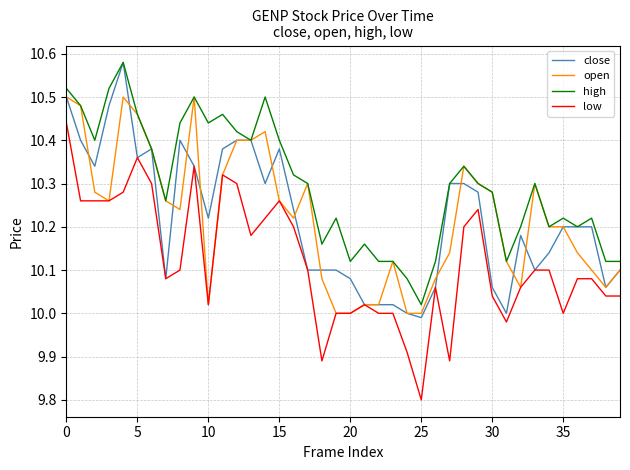

At how many categories does at least one series exceed 10?

40